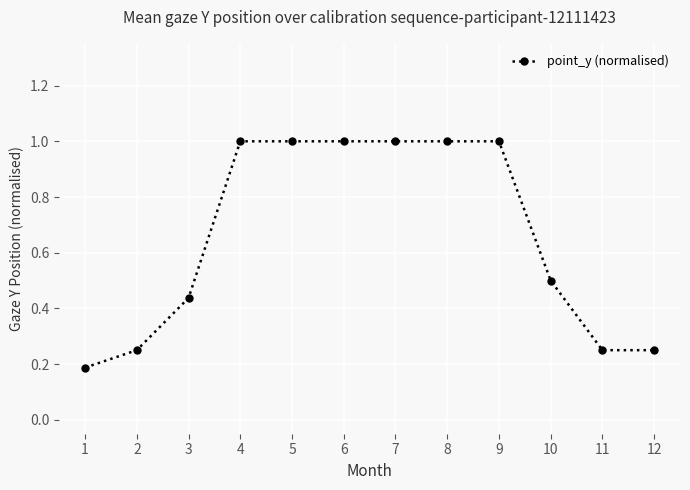

What is the sum of all values?

7.9